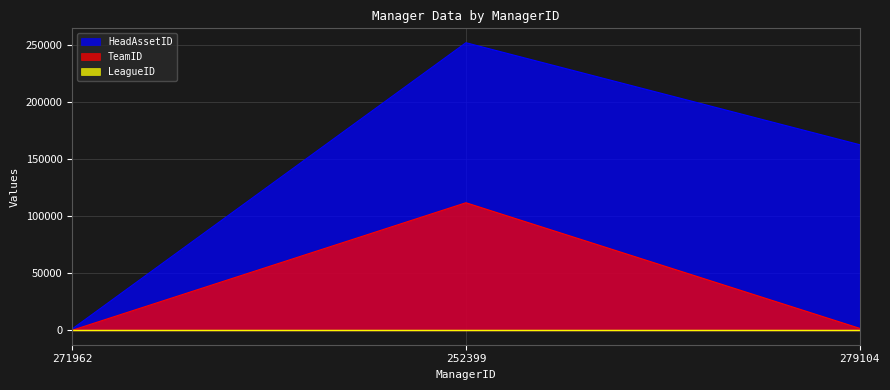

What is the label of the 3rd point from the right?

271962